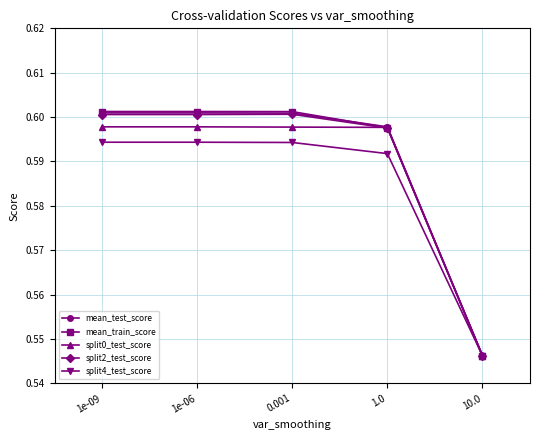

What are all the series names shown in the legend?

mean_test_score, mean_train_score, split0_test_score, split2_test_score, split4_test_score